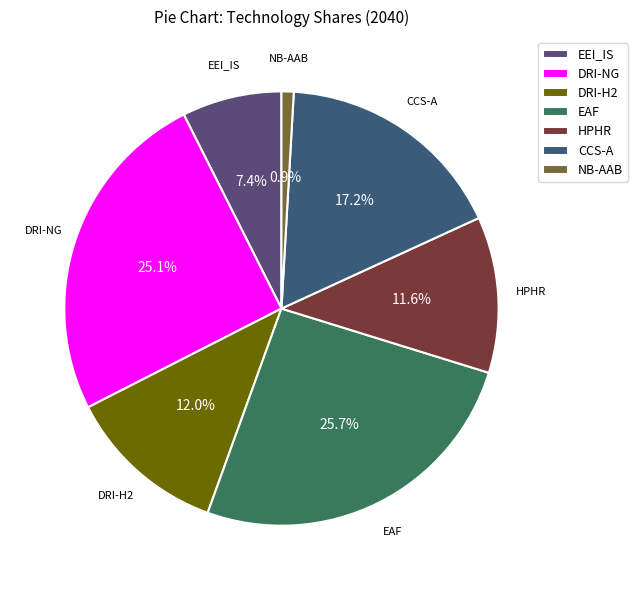

To the nearest percent, what is the difference between the largest and smallest slice percentages?

25%